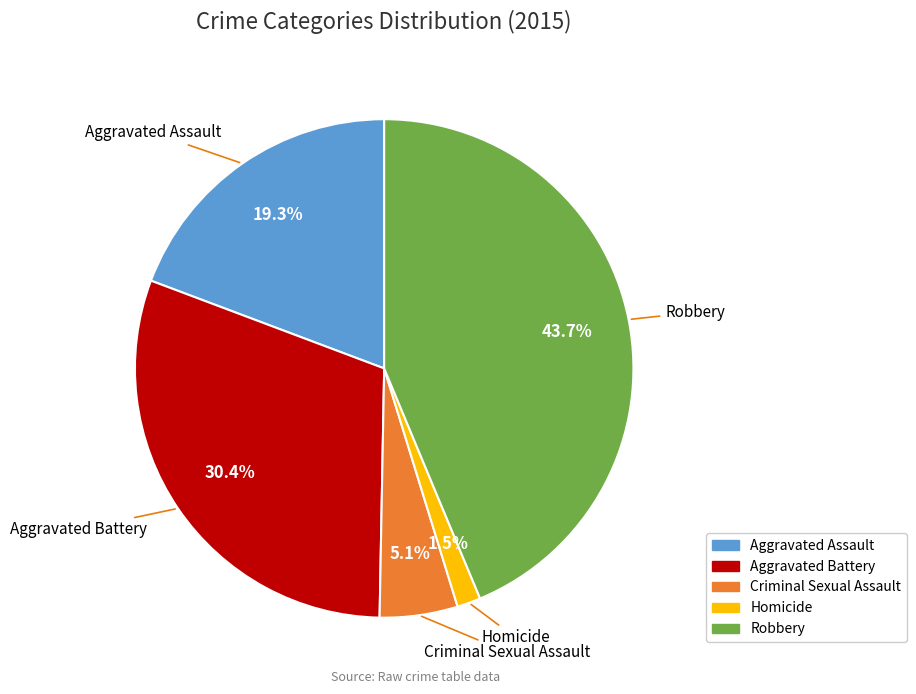

To the nearest percent, what is the difference between the Criminal Sexual Assault and Homicide slice percentages?

4%